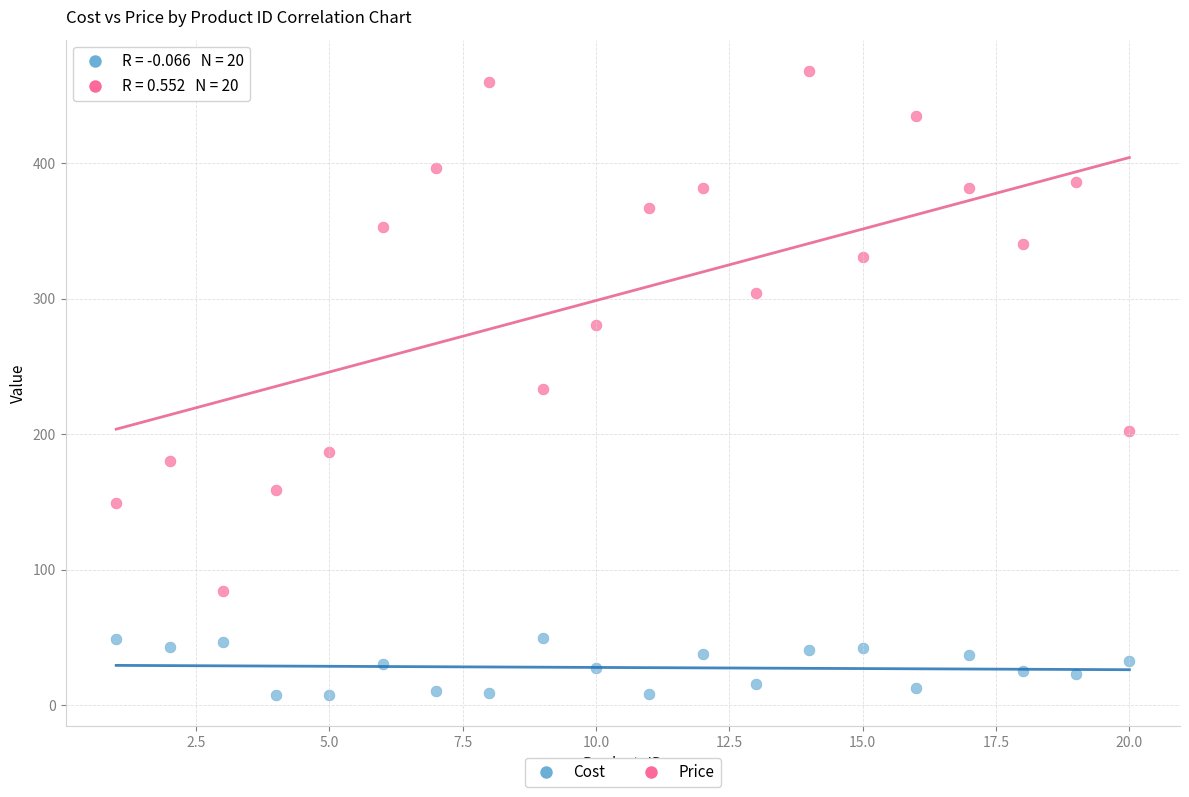

What is the X range (max minus min) for the scatter plot?

19.0